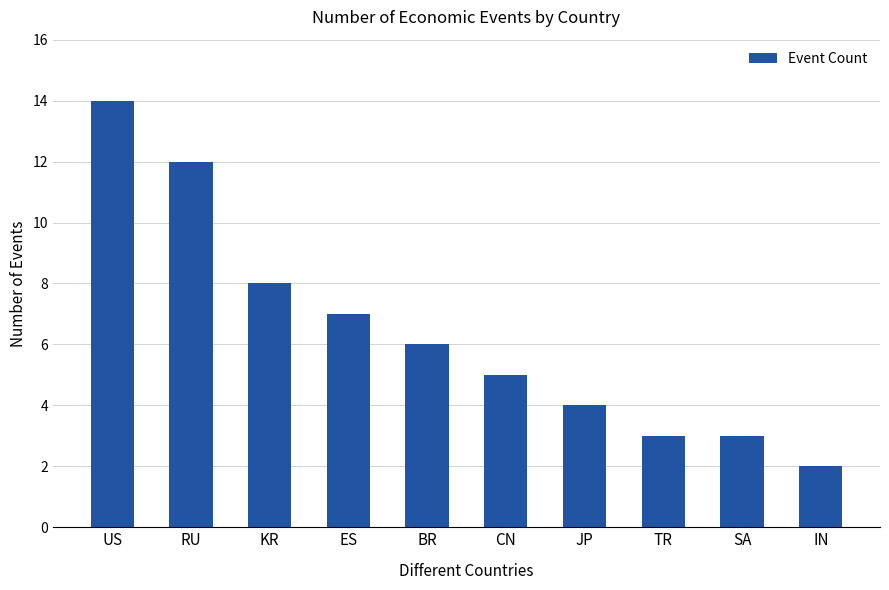

What is the change in value from KR to CN?

-3